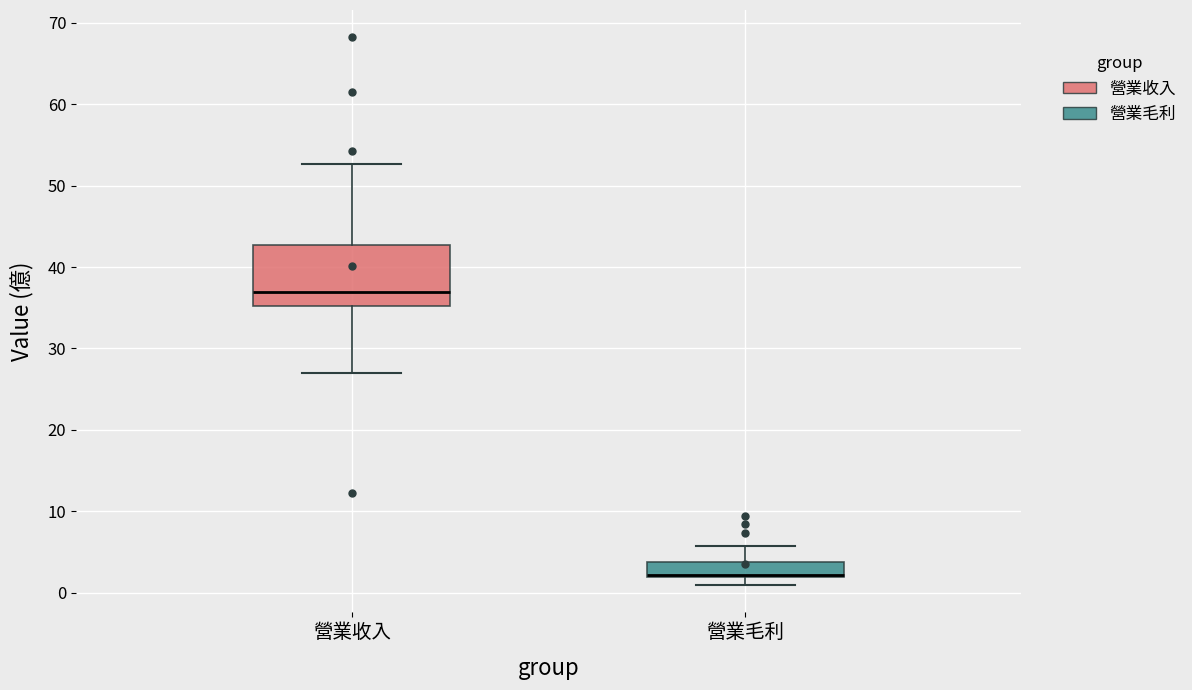

Reading left to right, read every box against the y-axis: the position of its median line, the range the box covers, and the ends of its whiskers. The values are not printed on the chart, so give them approximately, as read against the axis.

營業收入: median 37, box 35 to 43, whiskers 27 to 53
營業毛利: median 2 (drawn on the box's lower edge), box 2 to 4, whiskers 1 to 6